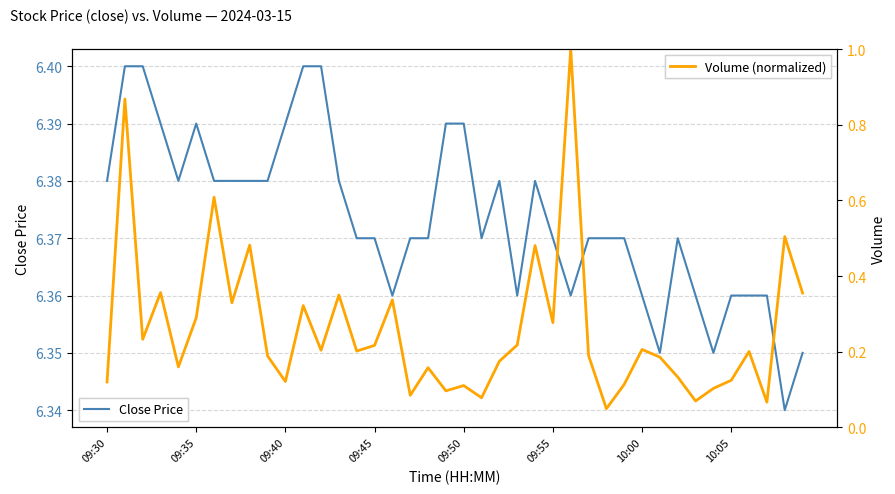

List the series in order of their peak value, highest first.

Close Price, Volume (normalized)